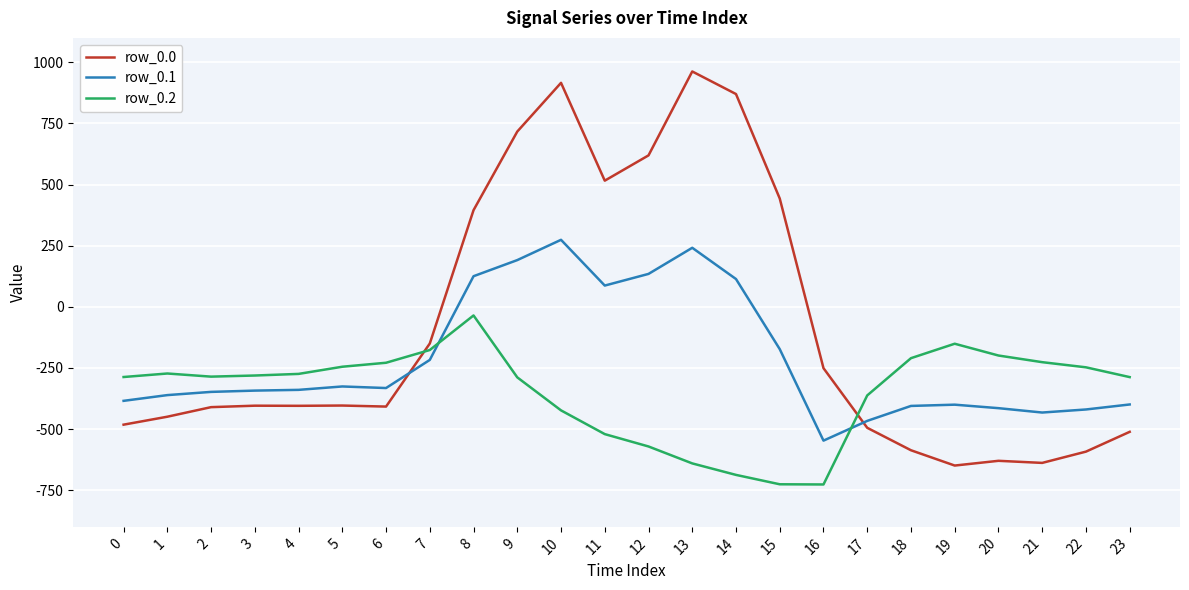

What is the highest value of the row_0.0 series?

962.7